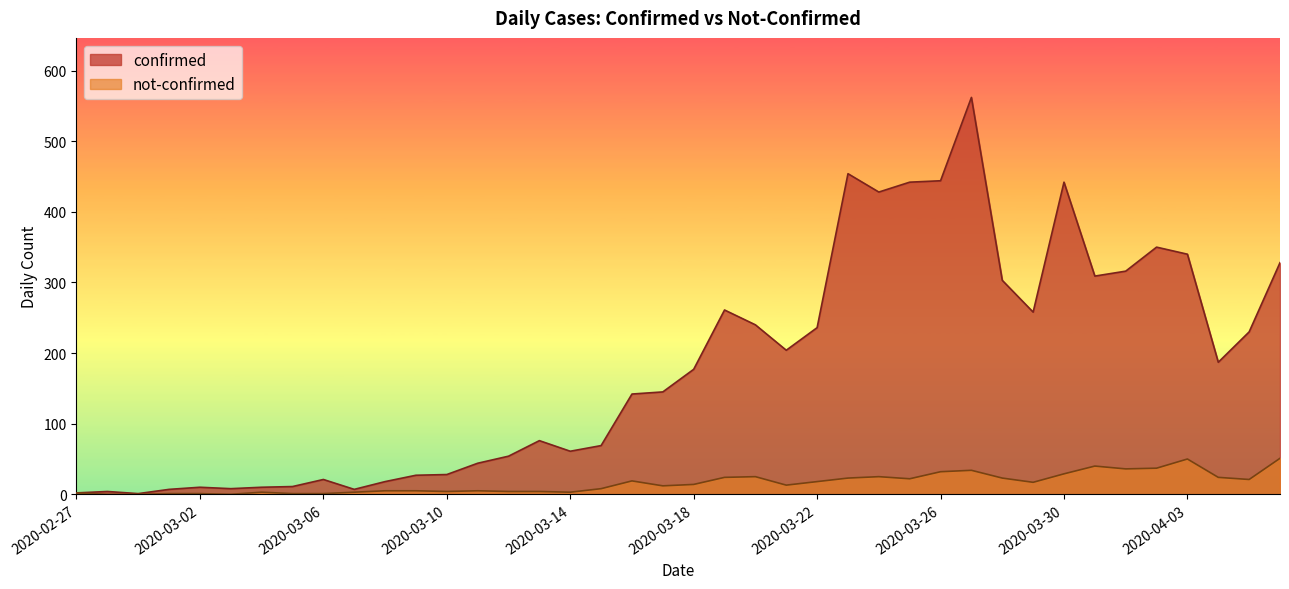

How many interior local valleys does the confirmed series have?

9